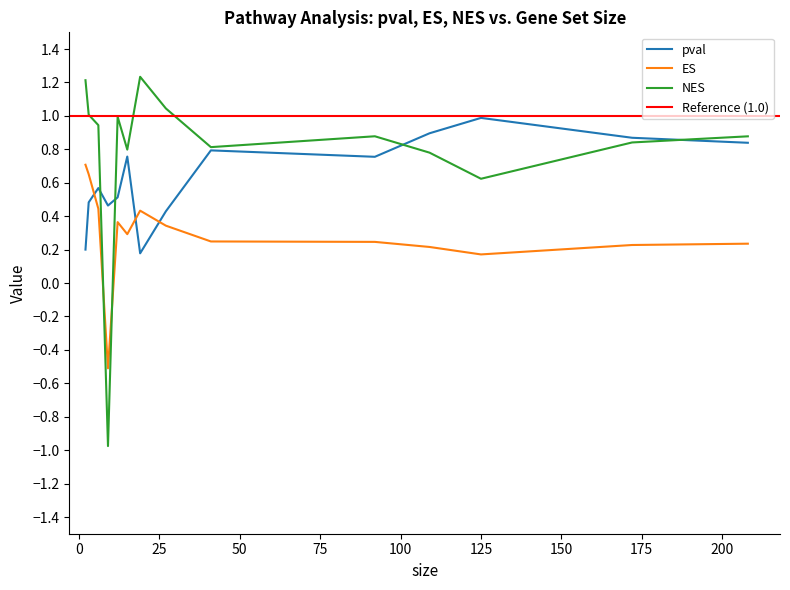

Between 109 and 125, which series saw the biggest shift?

NES